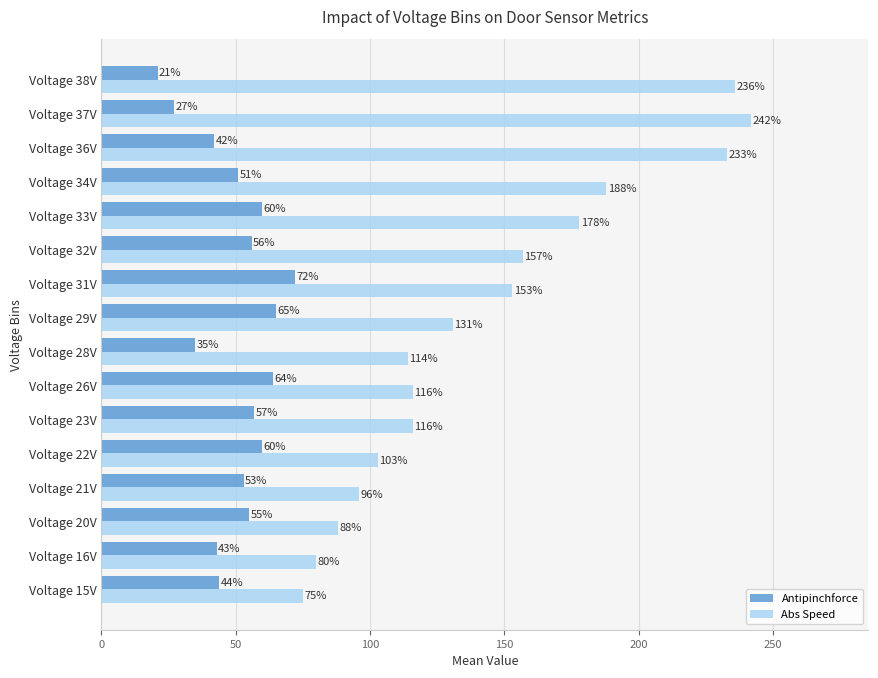

Is it true that Abs Speed equals 152 at Voltage 38V?

False